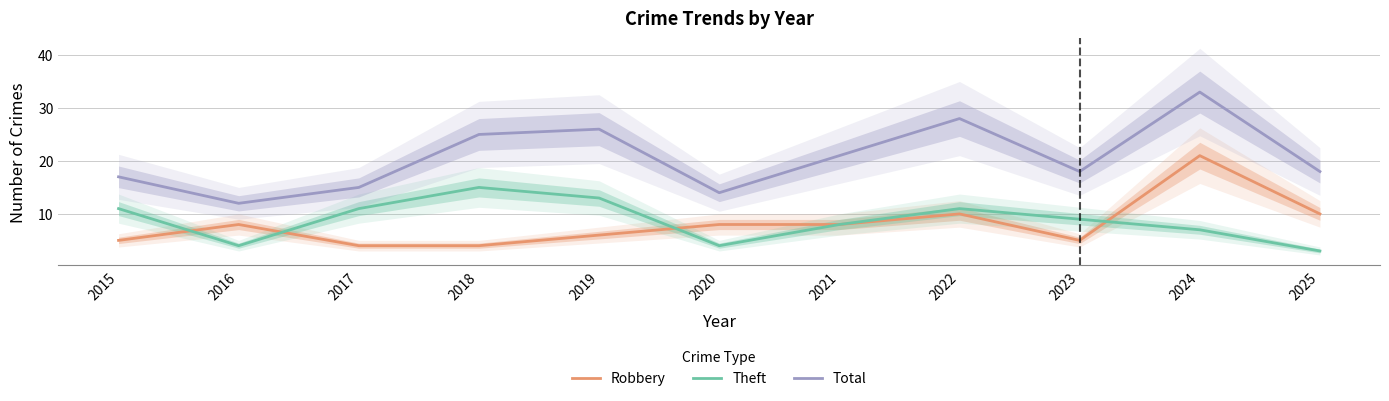

Reading left to right, extract all data points from this chart.

Robbery: 5	8	4	4	6	8	8	10	5	21	10
Theft: 11	4	11	15	13	4	8	11	9	7	3
Total: 17	12	15	25	26	14	21	28	18	33	18